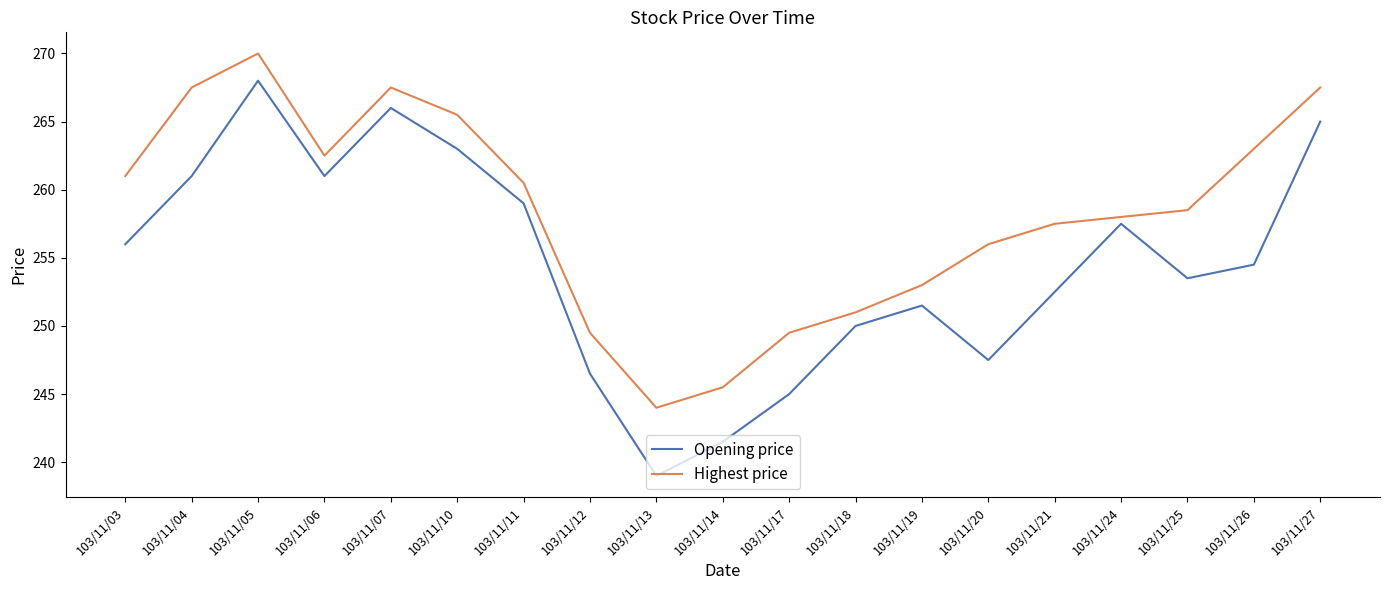

At which category does Highest price reach its first local peak?

103/11/05